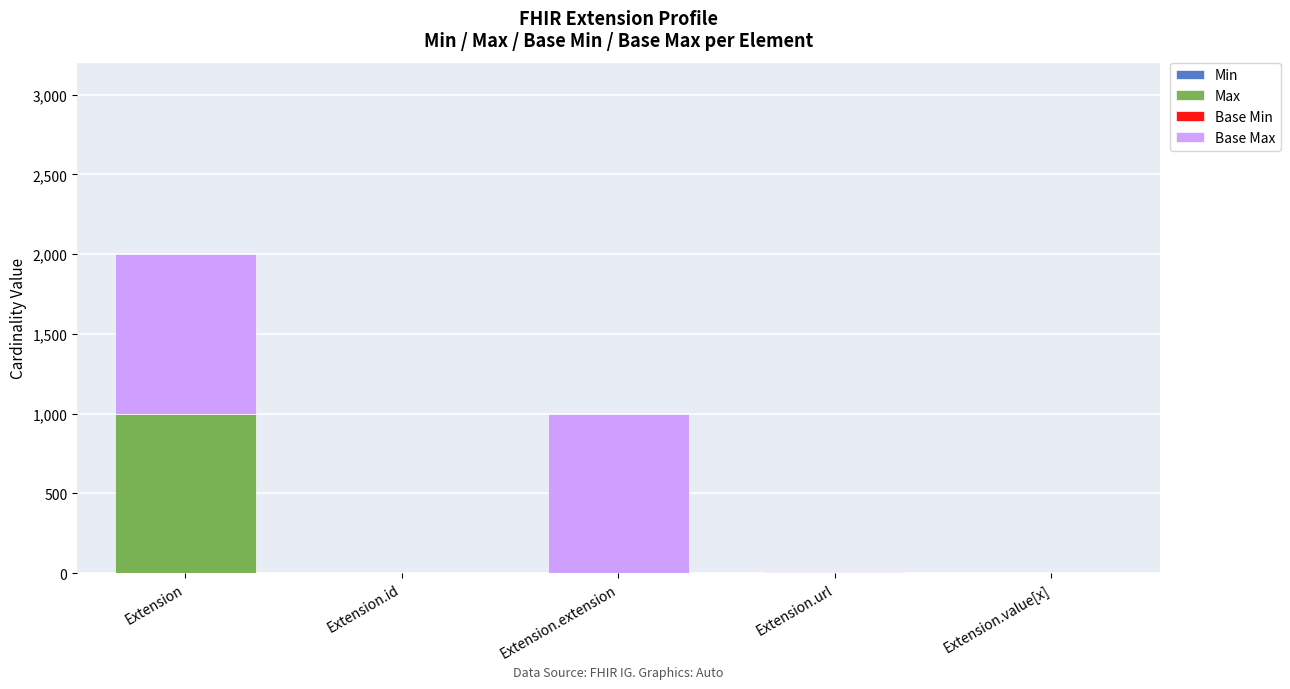

What is the total value across all series at Extension?

1998